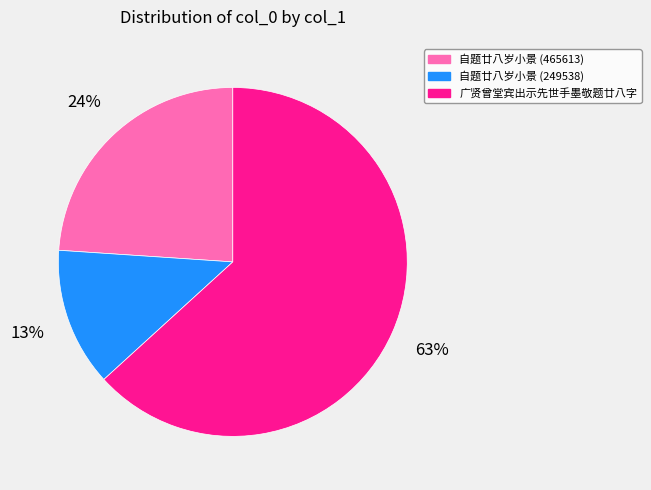

Is the sum of 自题廿八岁小景 (249538) and 广贤曾堂宾出示先世手墨敬题廿八字 greater than half?

Yes